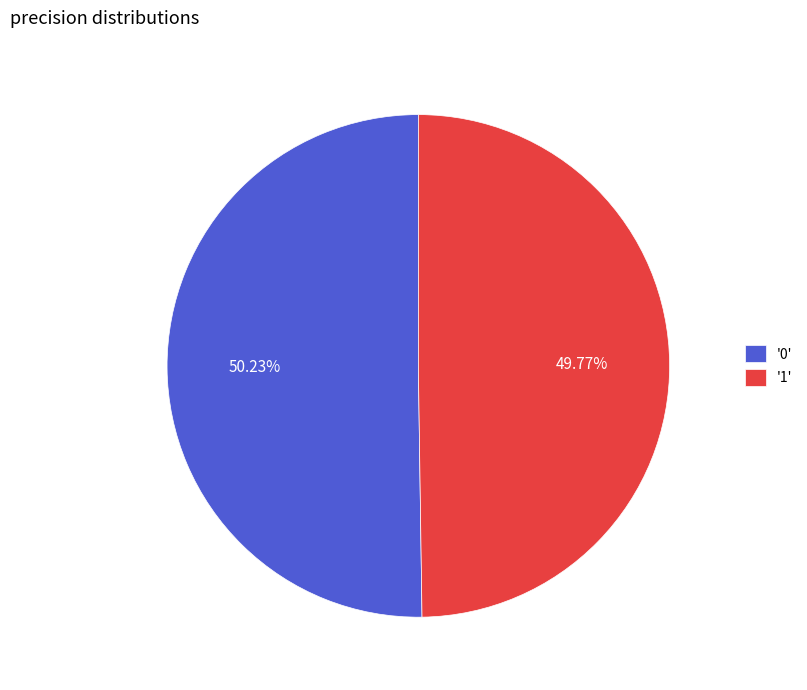

Is there any slice that represents more than half of the pie?

Yes